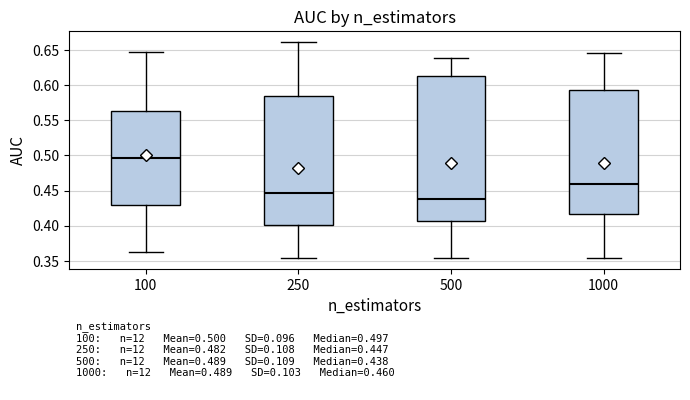

Which box has the highest median line?

100